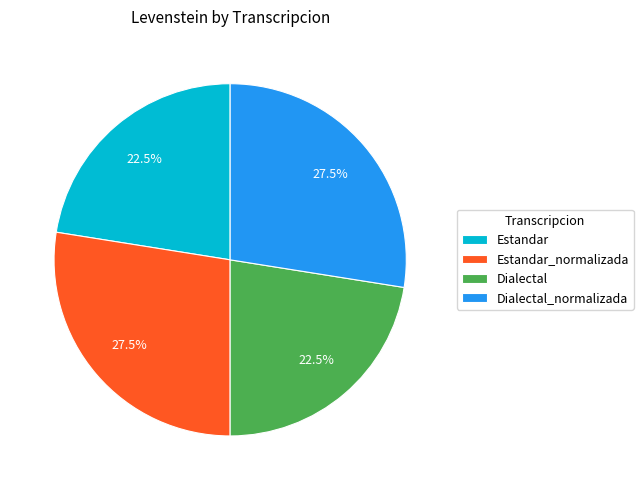

True or false: Estandar_normalizada accounts for 21% of the total.

False